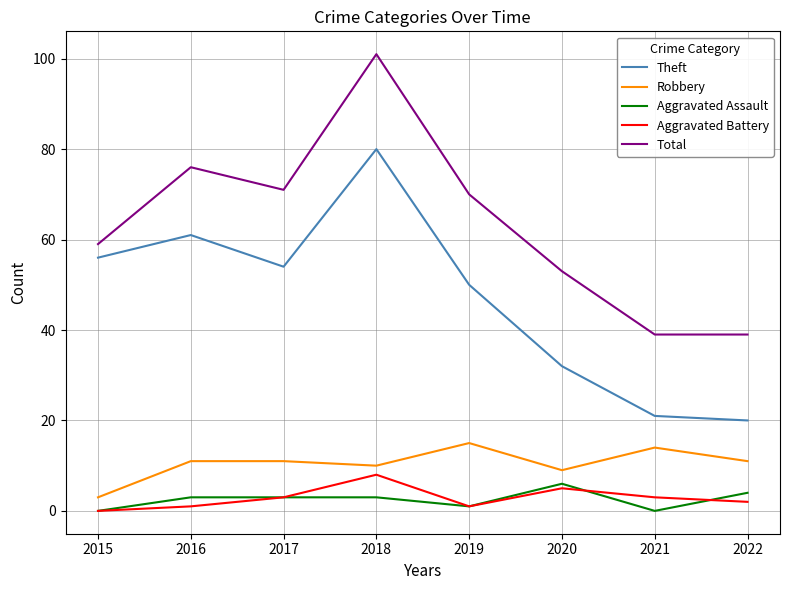

What are all the series names shown in the legend?

Theft, Robbery, Aggravated Assault, Aggravated Battery, Total